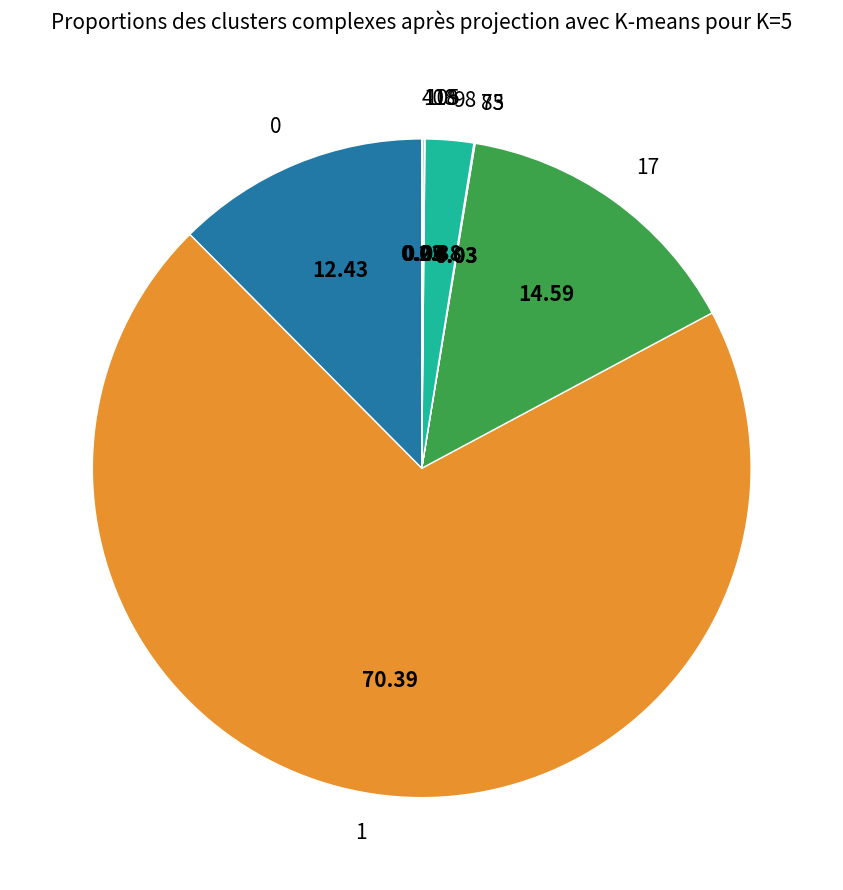

Which has a higher value, 0 or 17?

17